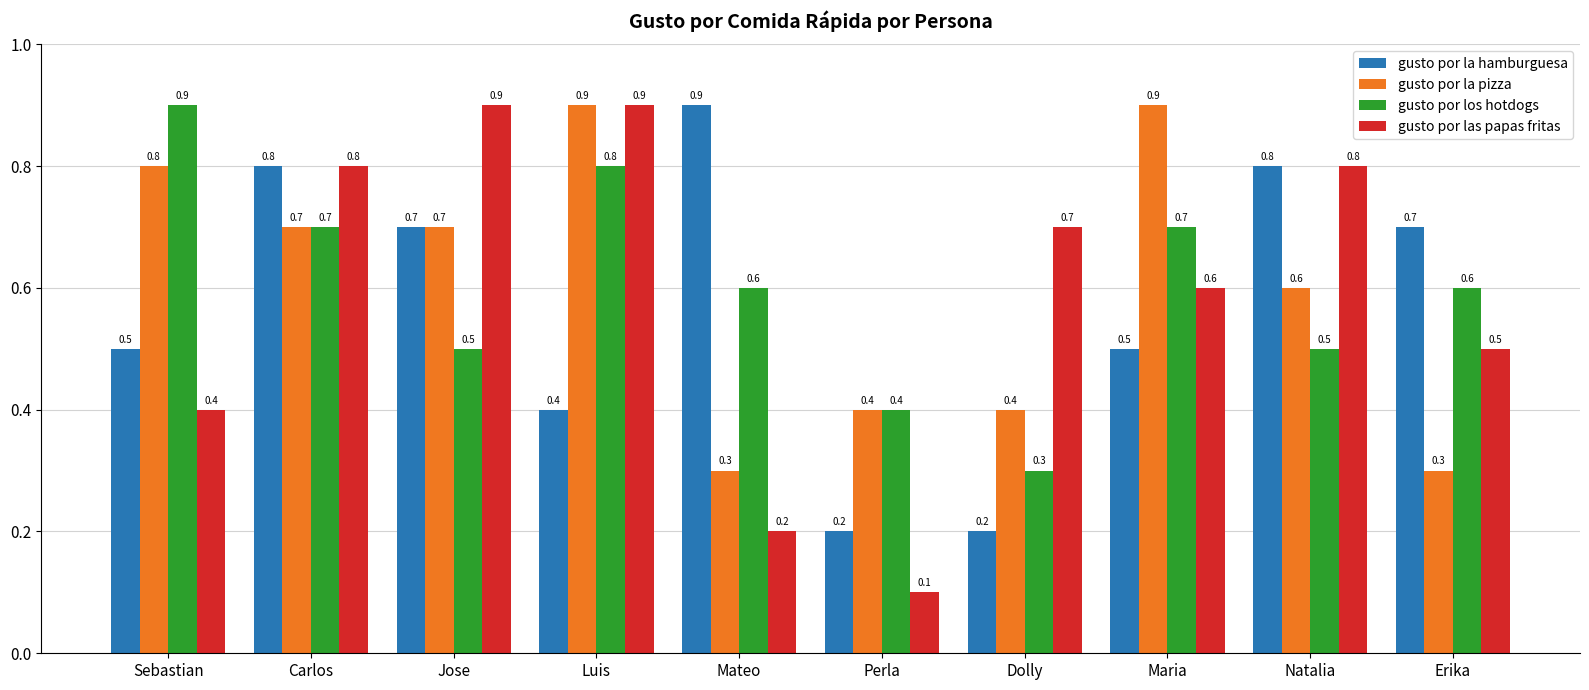

What is the maximum value shown in the chart?

0.9